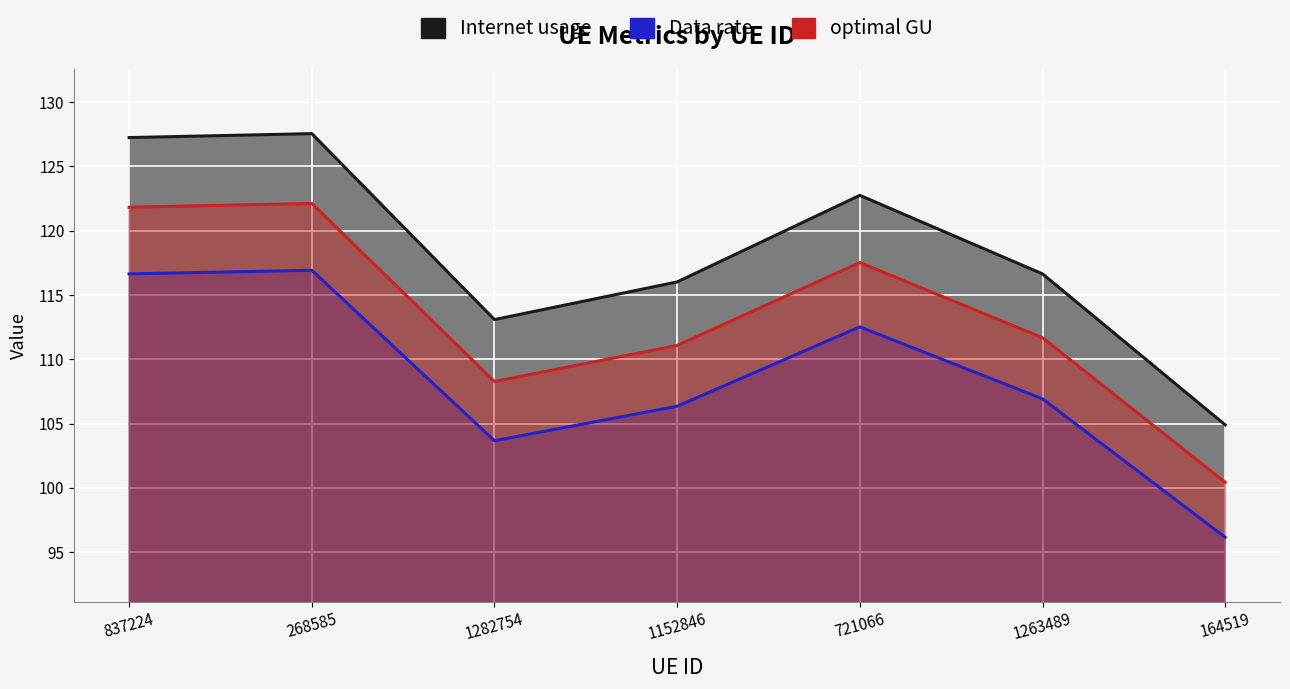

True or false: Internet usage and optimal GU intersect in this chart.

False